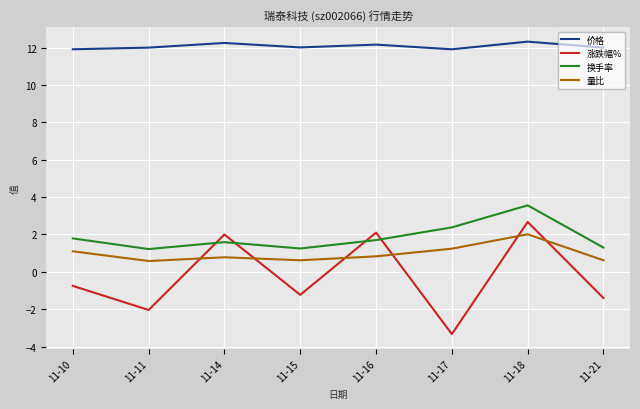

What is the difference between the maximum and second lowest values in the 涨跌幅% series?

4.7